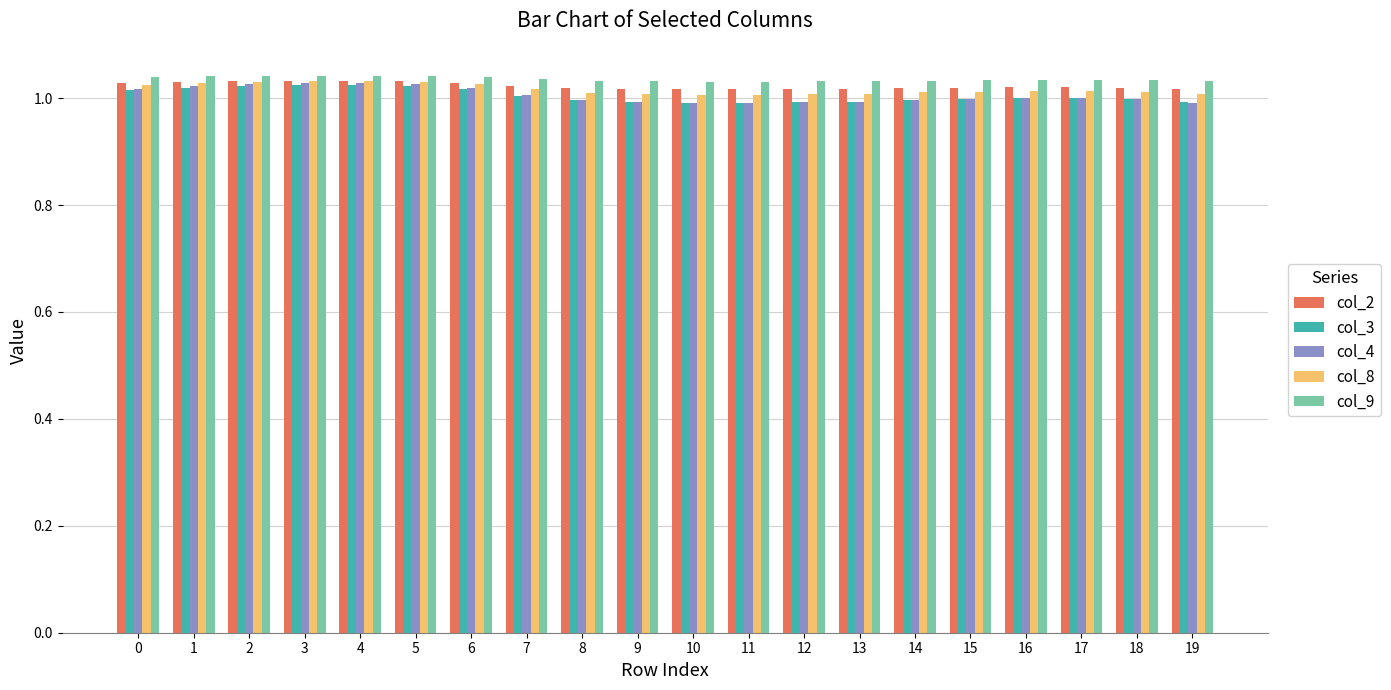

Which series has the largest range (max minus min)?

col_4